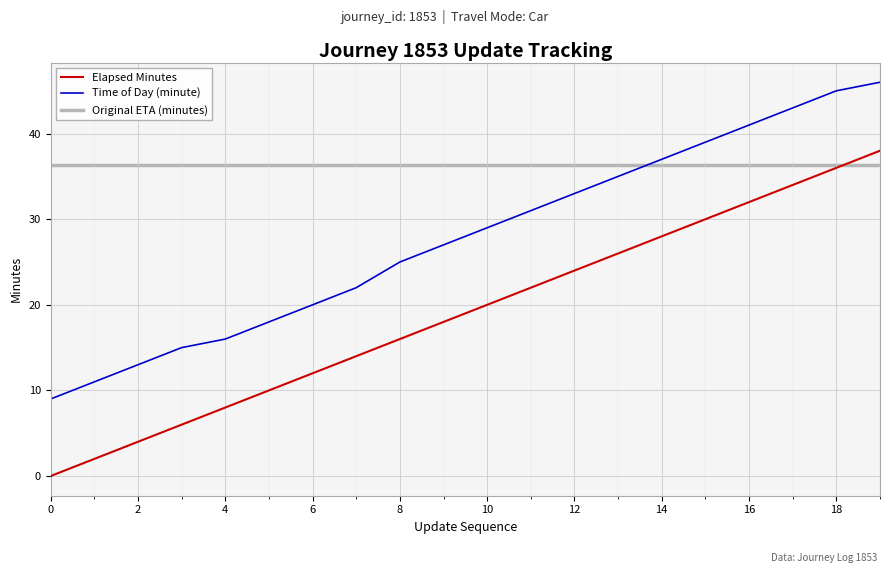

What are all the series names shown in the legend?

Elapsed Minutes, Time of Day (minute), Original ETA (minutes)